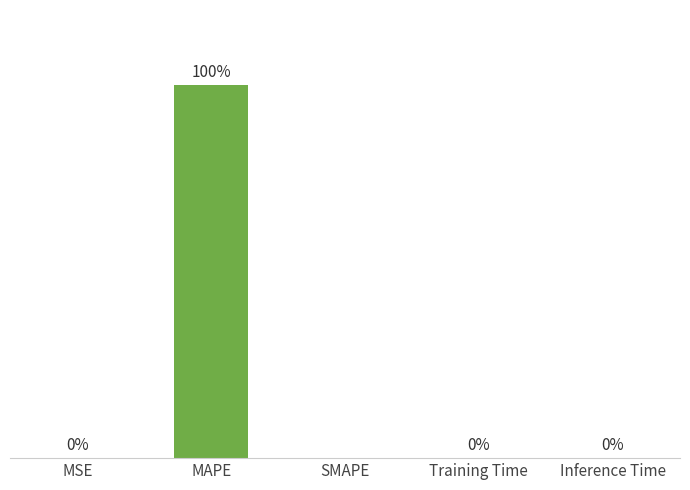

Between MAPE and Training Time, which is larger?

MAPE